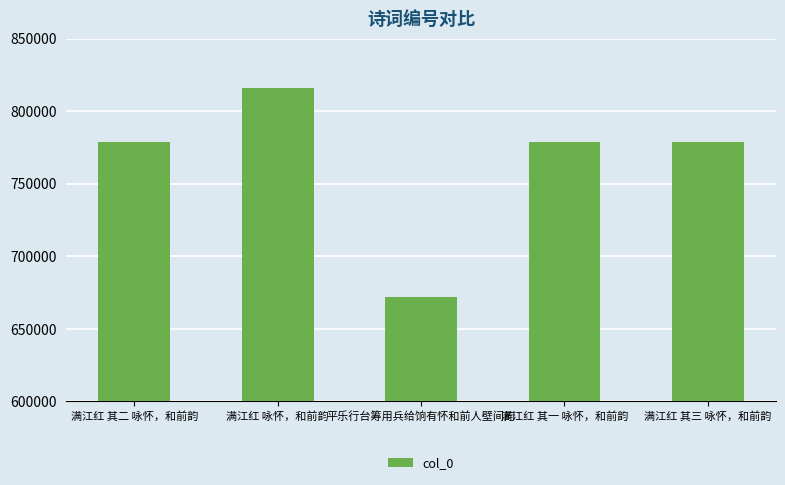

What is the label of the 5th bar from the left?

满江红 其三 咏怀，和前韵